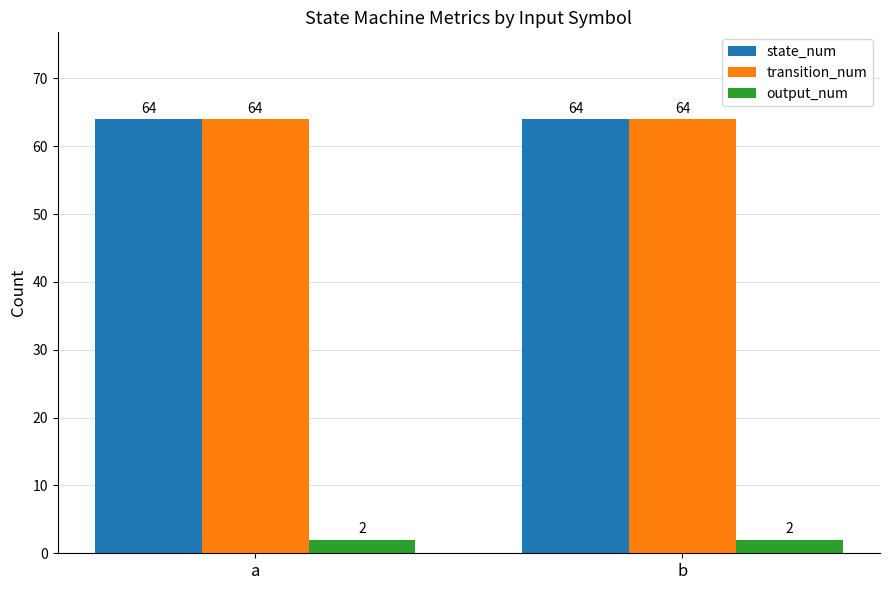

What is the lowest value of the state_num series?

64